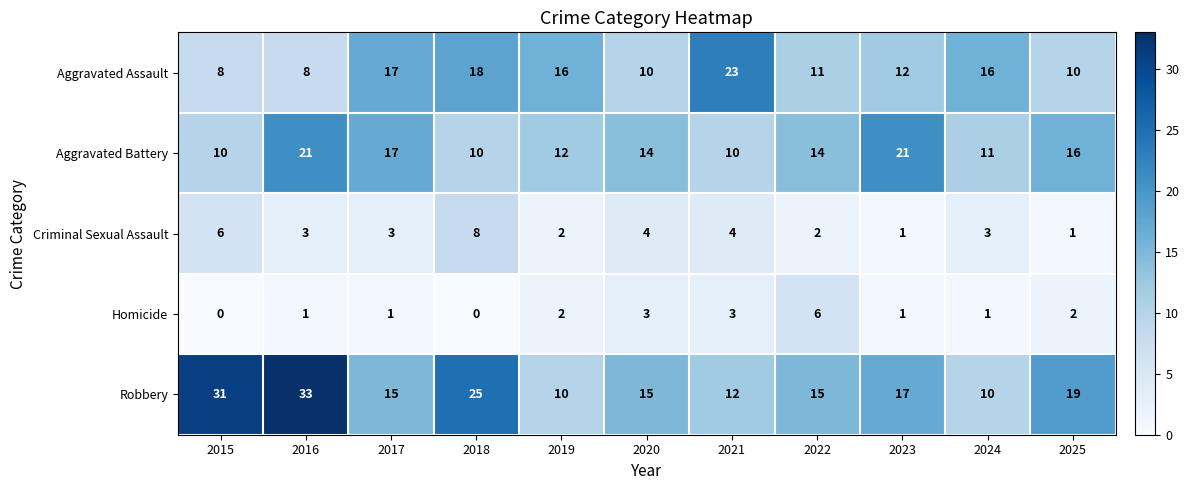

How many categories are shown in the chart?

11